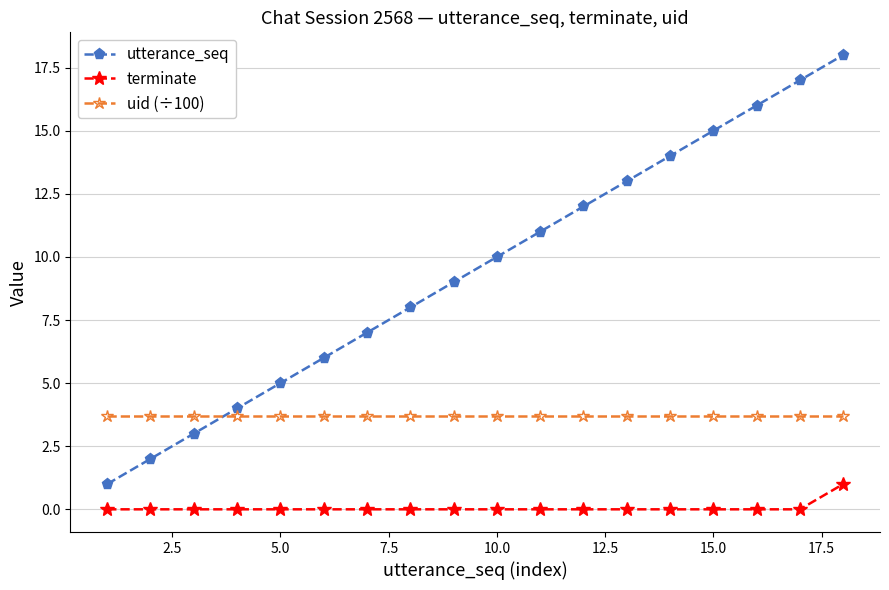

Does the chart have visible grid lines?

Yes